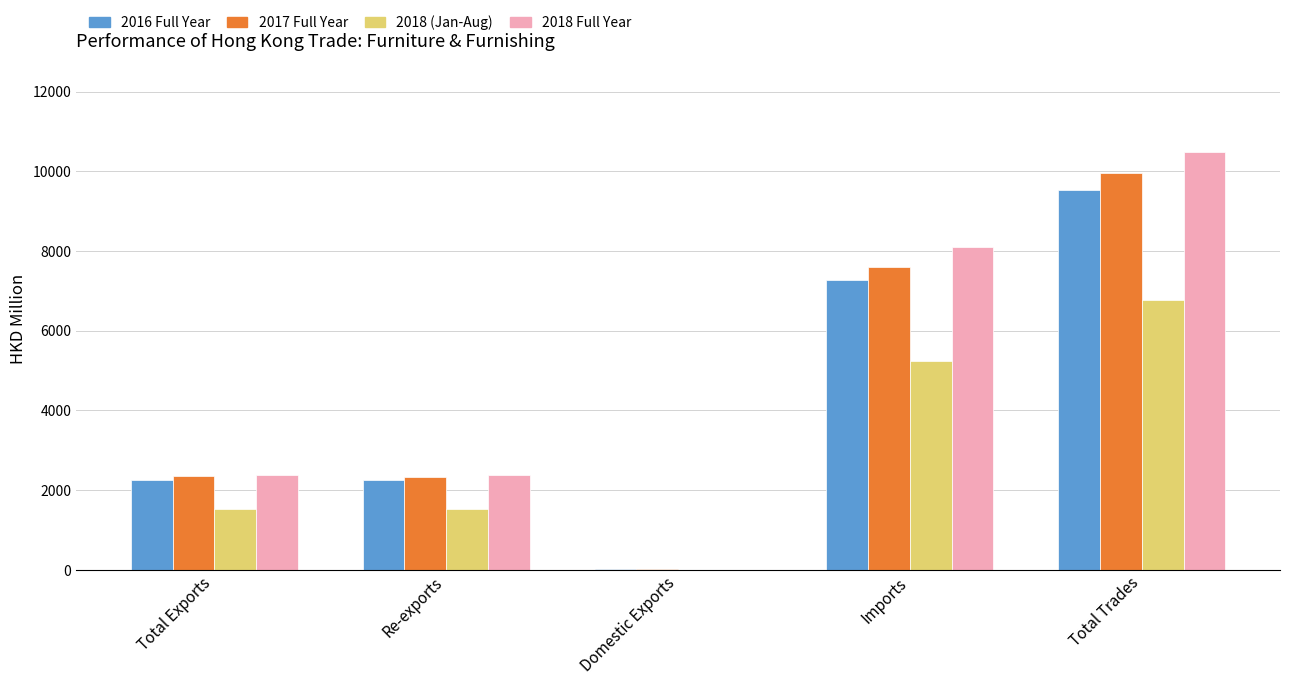

At which category is the sum across all series the highest?

Total Trades